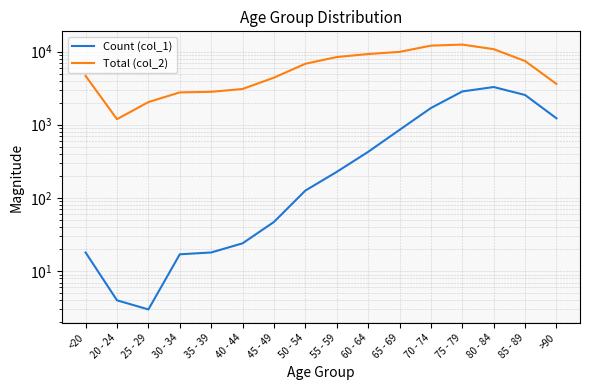

Reading left to right, what are all the values shown in this chart?

Count (col_1): <20=18	20 - 24=4	25 - 29=3	30 - 34=17	35 - 39=18	40 - 44=24	45 - 49=47	50 - 54=126	55 - 59=227	60 - 64=426	65 - 69=850	70 - 74=1690	75 - 79=2848	80 - 84=3273	85 - 89=2548	>90=1224
Total (col_2): <20=4641	20 - 24=1191	25 - 29=2038	30 - 34=2765	35 - 39=2814	40 - 44=3078	45 - 49=4396	50 - 54=6803	55 - 59=8400	60 - 64=9236	65 - 69=9883	70 - 74=12018	75 - 79=12434	80 - 84=10764	85 - 89=7417	>90=3604